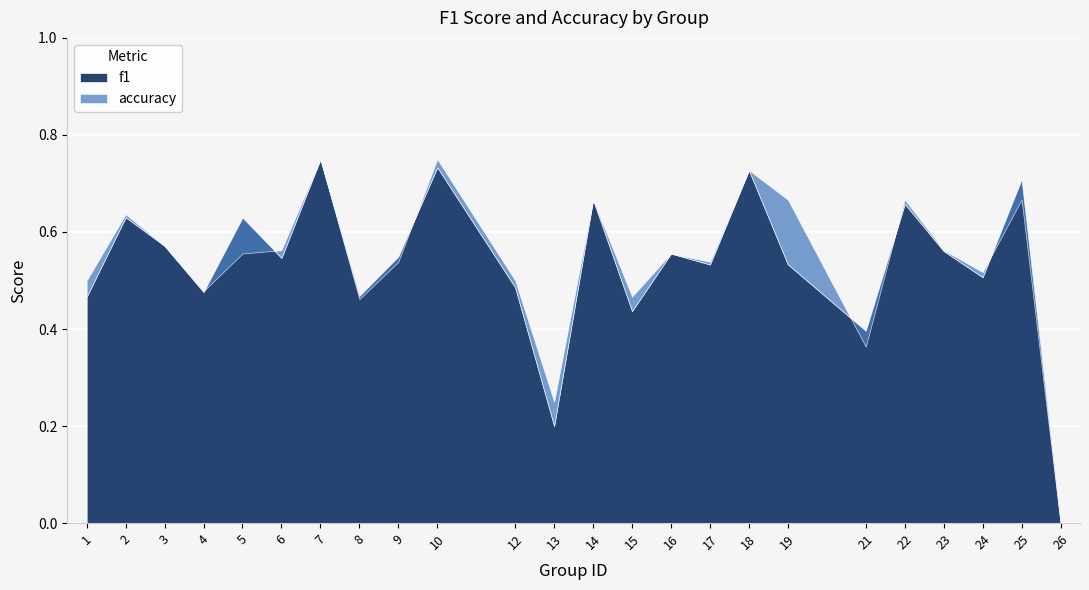

At how many categories does at least one series exceed 0?

23